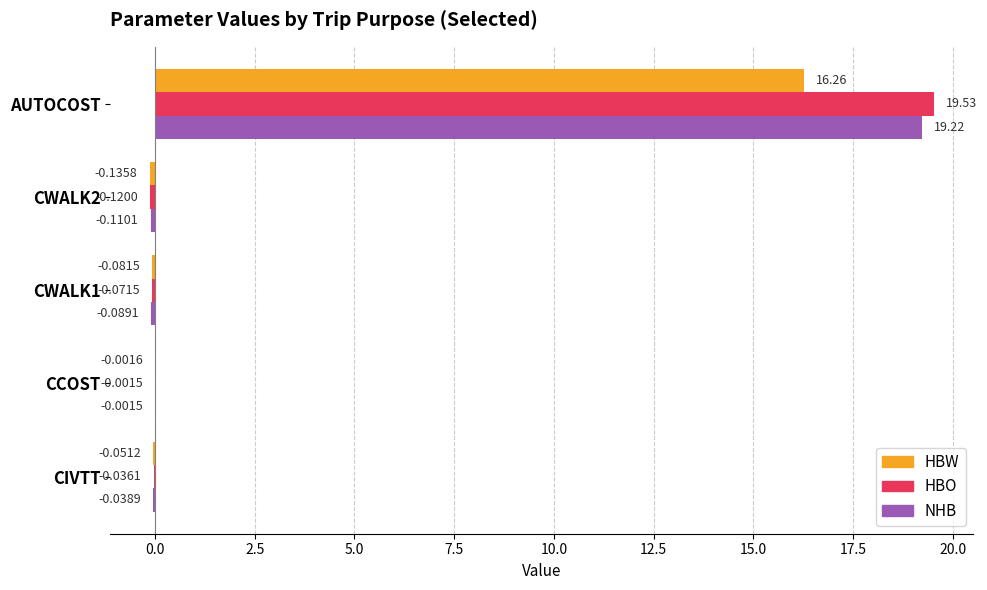

At which label does HBO reach its peak?

AUTOCOST